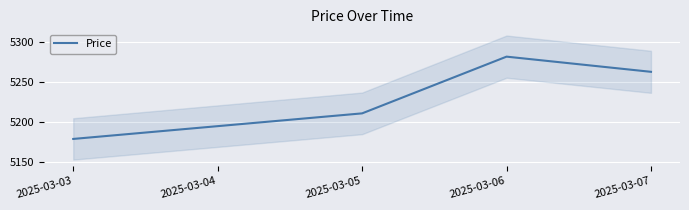

Rank the categories by value from highest to lowest.

2025-03-06, 2025-03-07, 2025-03-05, 2025-03-04, 2025-03-03